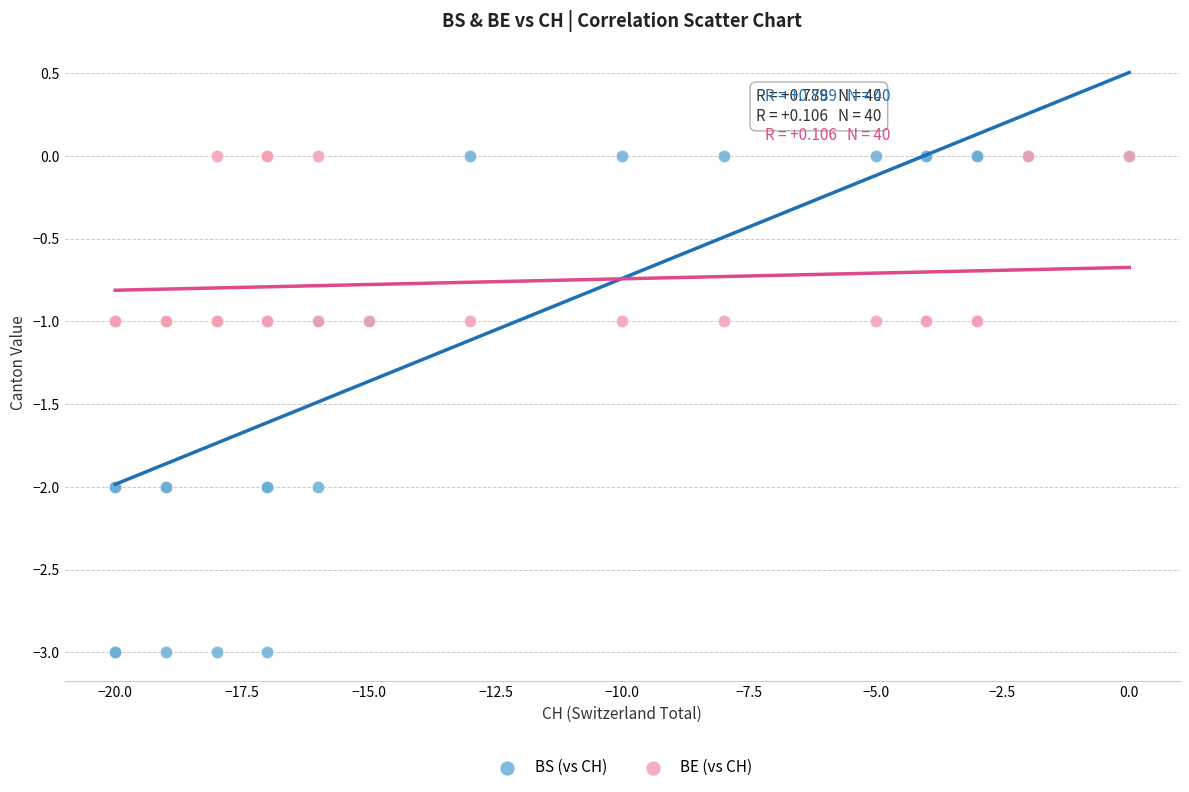

Which series has the largest Y range (max minus min)?

BS (vs CH)